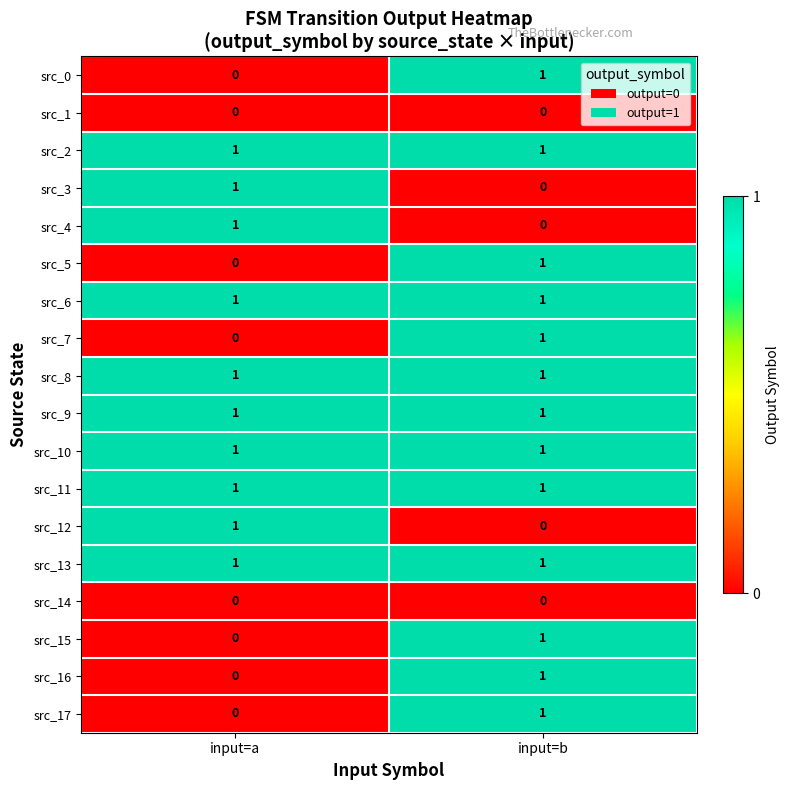

What is the total value across all series at input=b?

13